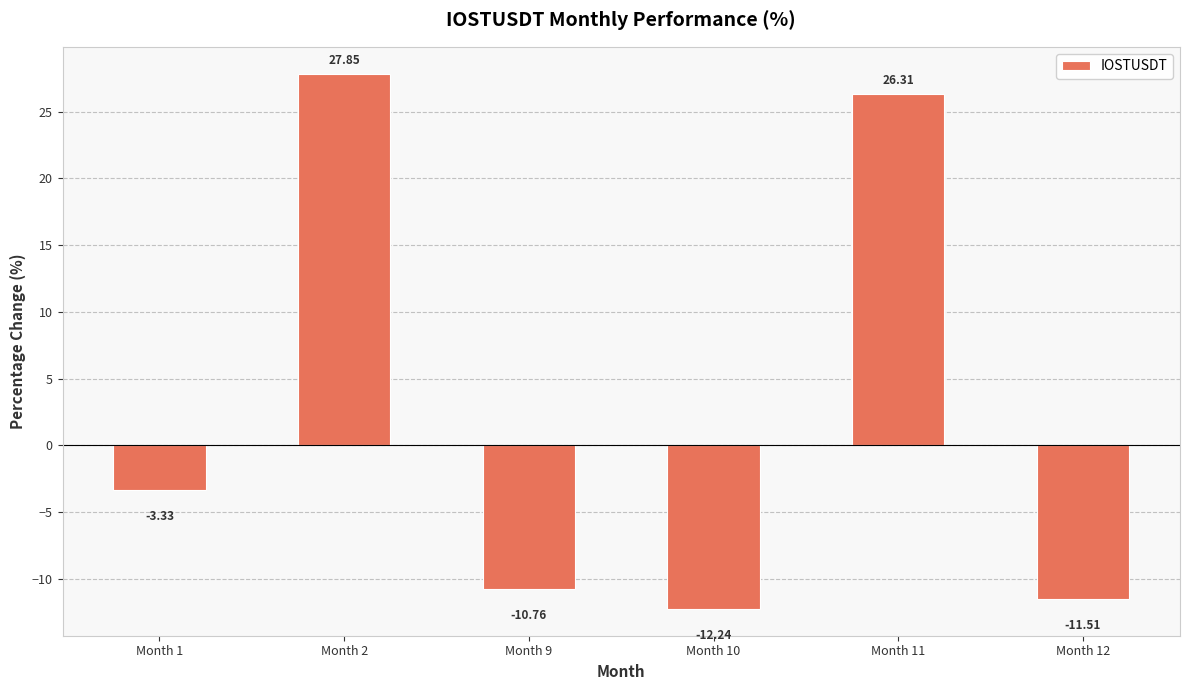

What is the value of the 2nd bar from the left?

27.8